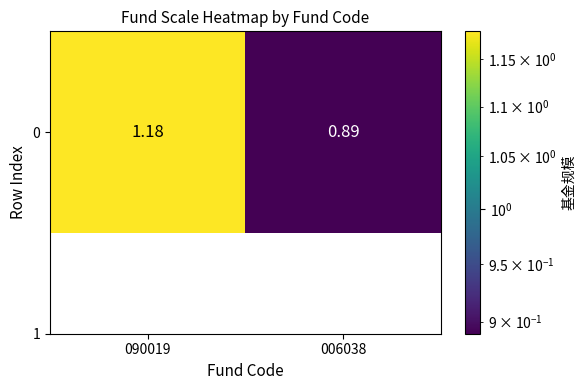

Reading left to right, list all the values displayed in this chart.

090019=1.2	006038=0.9